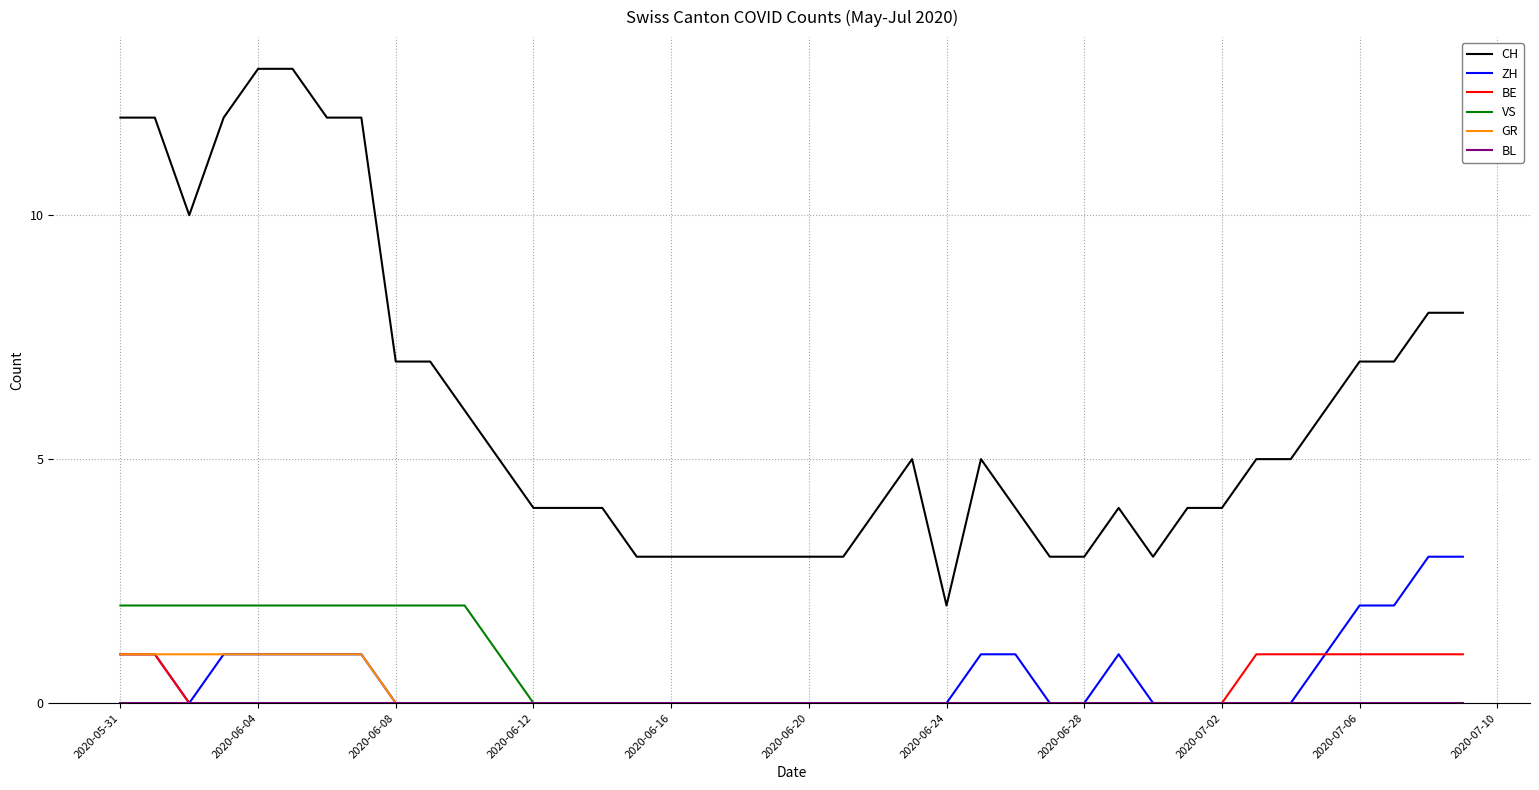

Which series has the widest spread of values?

CH